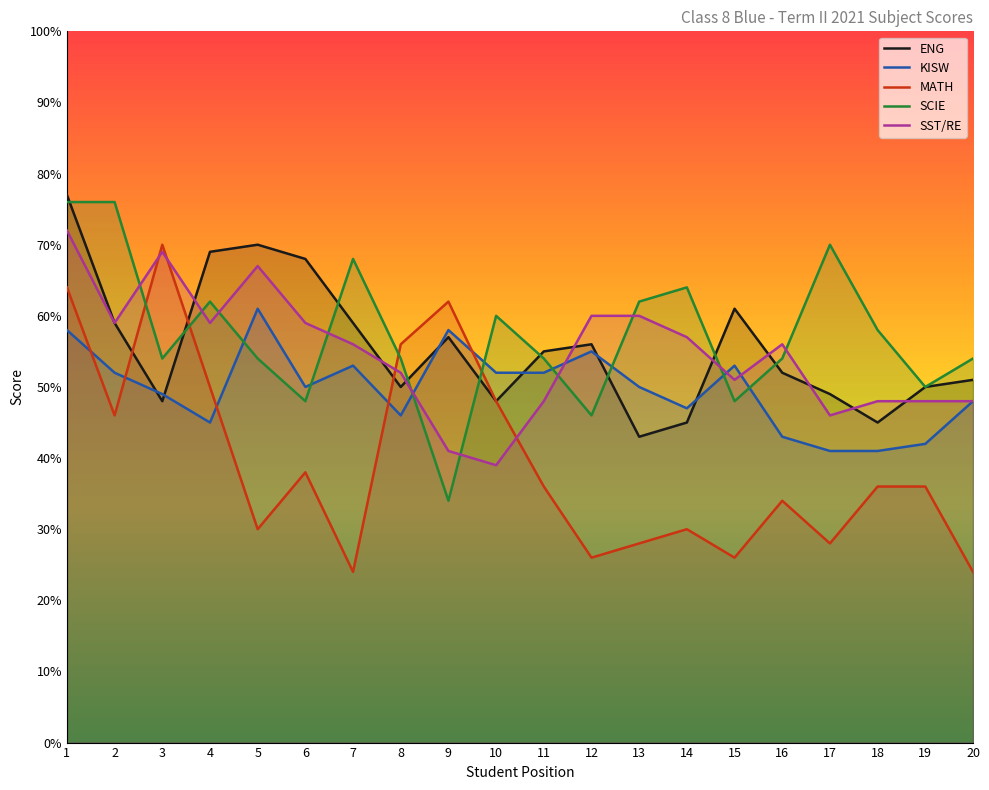

What is the value of the MATH point at the 13th from the left?

28